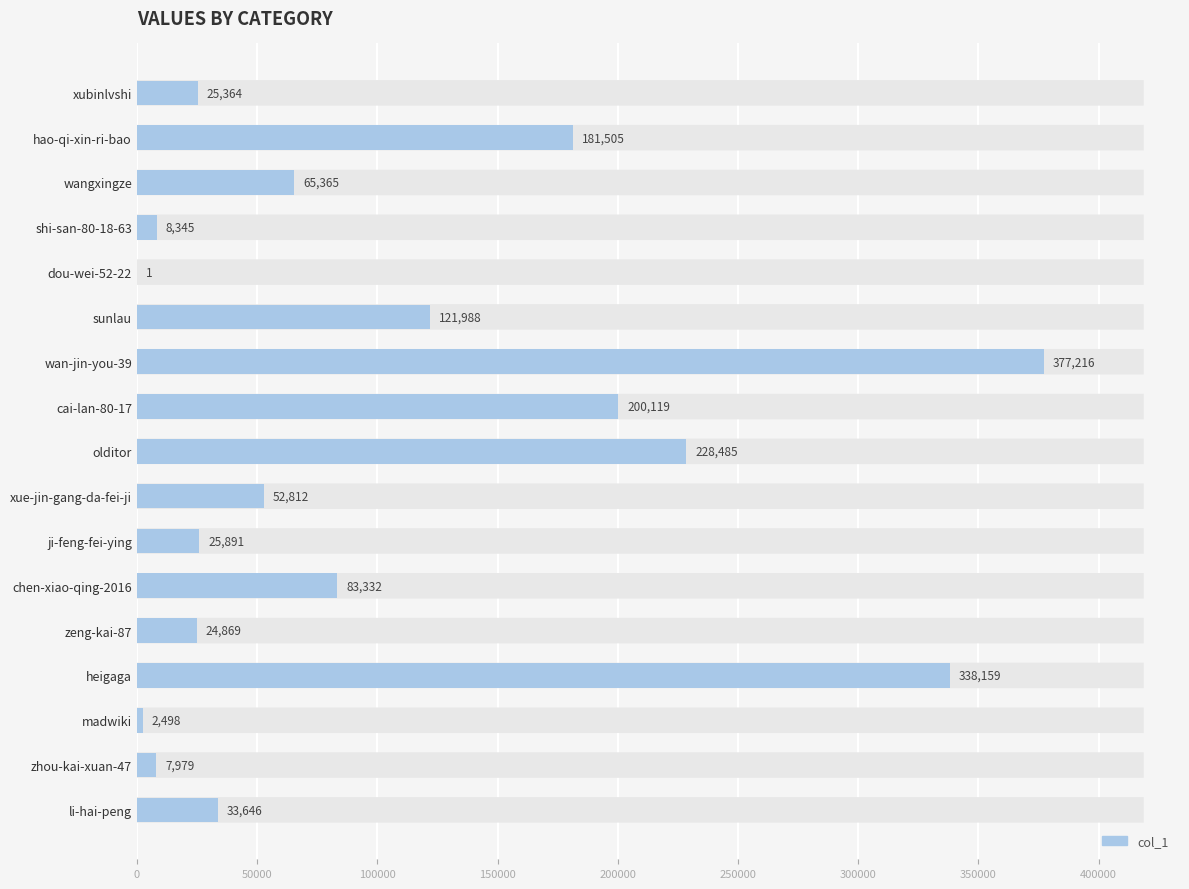

True or false: the data shows 200119 at cai-lan-80-17.

True